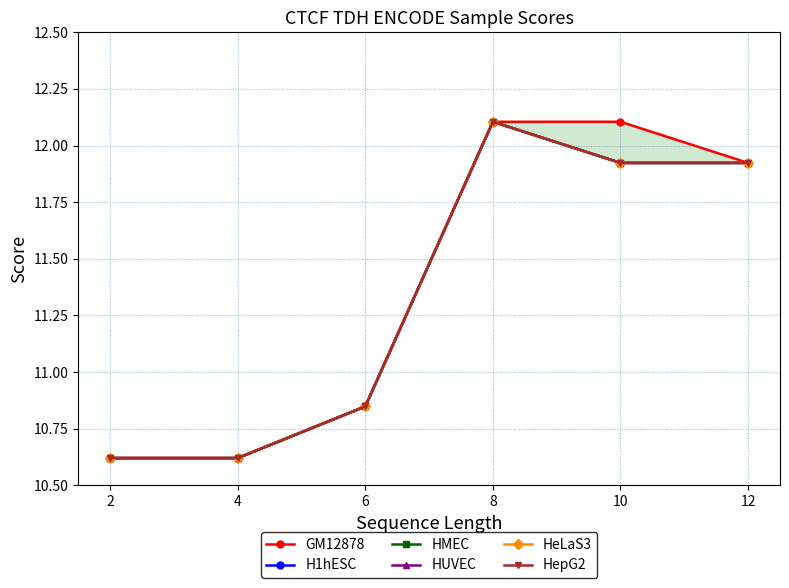

Is the value of H1hESC at 4 greater than the value of HMEC at 6?

No